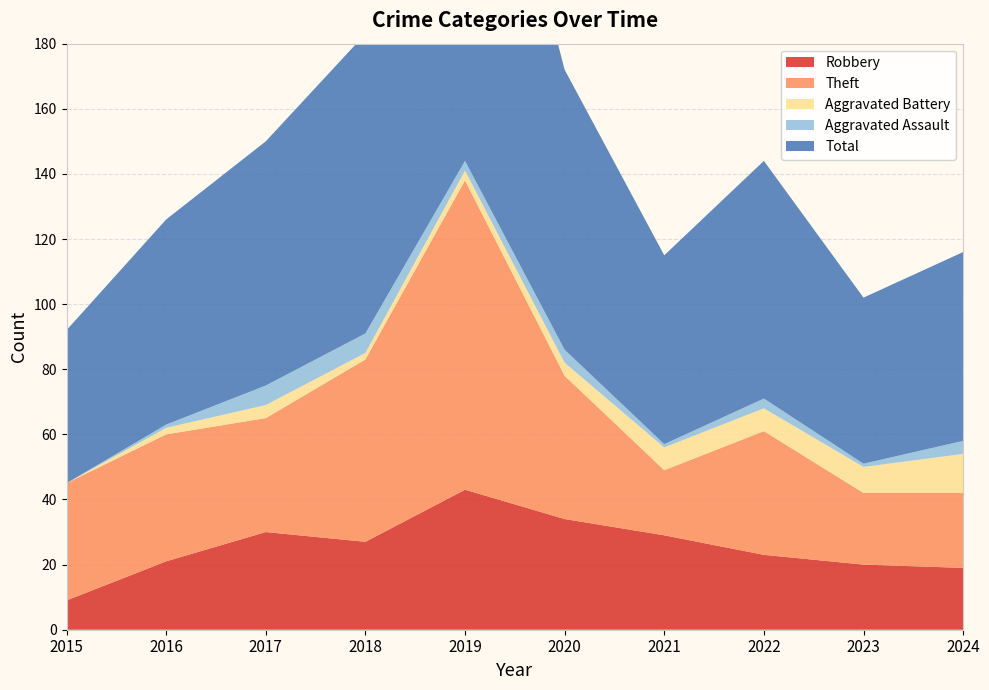

Reading left to right, extract all data points from this chart.

Robbery: 2015=9	2016=21	2017=30	2018=27	2019=43	2020=34	2021=29	2022=23	2023=20	2024=19
Theft: 2015=36	2016=39	2017=35	2018=56	2019=95	2020=44	2021=20	2022=38	2023=22	2024=23
Aggravated Battery: 2015=0	2016=2	2017=4	2018=2	2019=3	2020=4	2021=7	2022=7	2023=8	2024=12
Aggravated Assault: 2015=0	2016=1	2017=6	2018=6	2019=3	2020=4	2021=1	2022=3	2023=1	2024=4
Total: 2015=47	2016=63	2017=75	2018=92	2019=146	2020=86	2021=58	2022=73	2023=51	2024=58